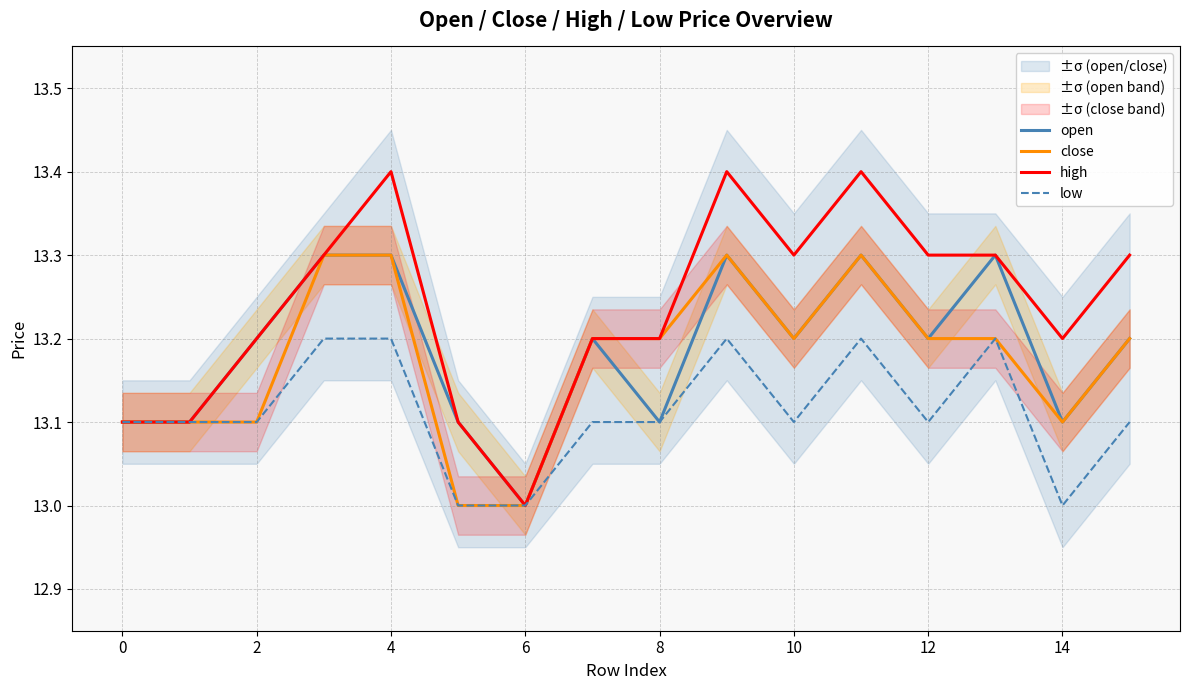

The low series shows 13.2 at 4. True or false?

True